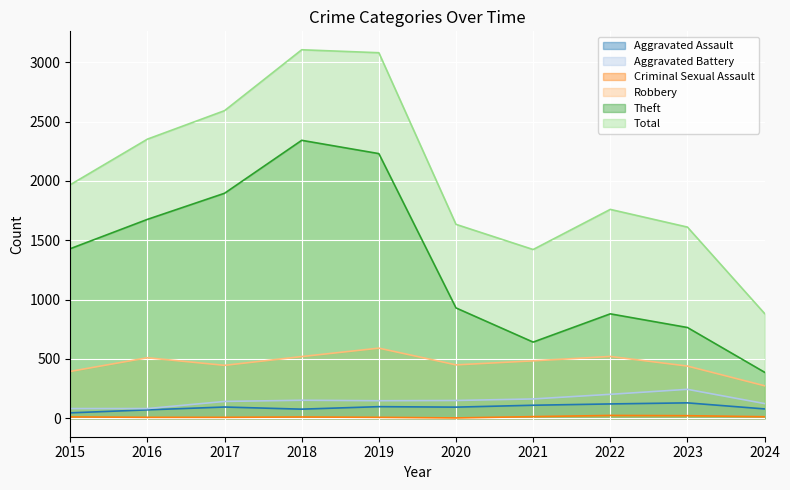

What is the difference between the maximum and minimum values in the Aggravated Assault series?

84